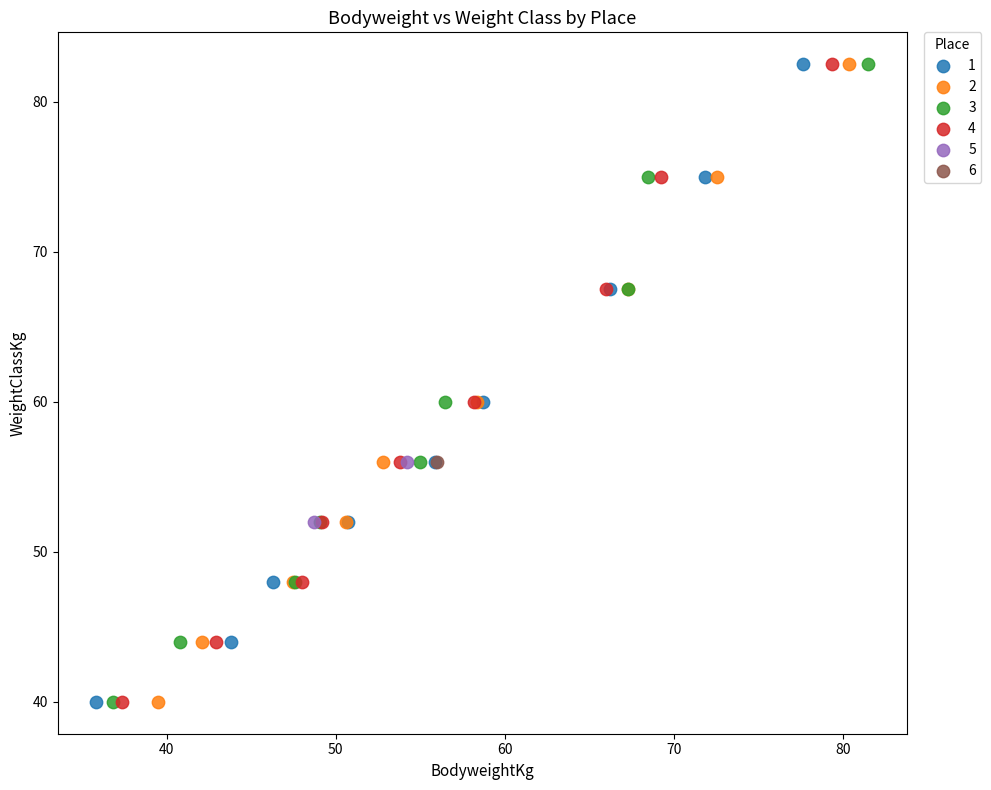

What are all the series names shown in the legend?

1, 2, 3, 4, 5, 6